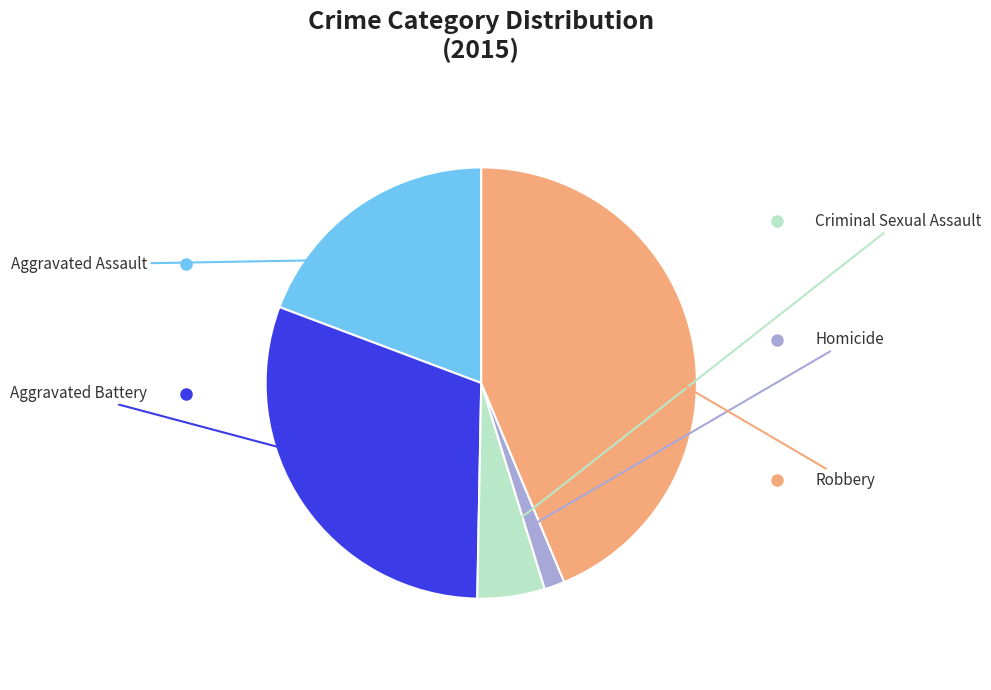

To the nearest percent, what is the difference between the largest and smallest slice percentages?

42%